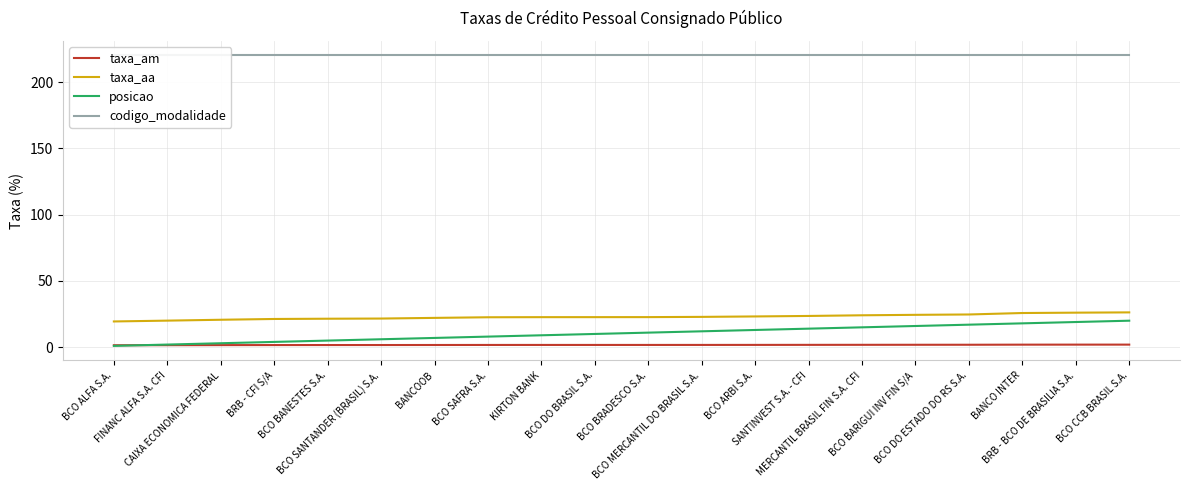

Does the chart have visible grid lines?

Yes